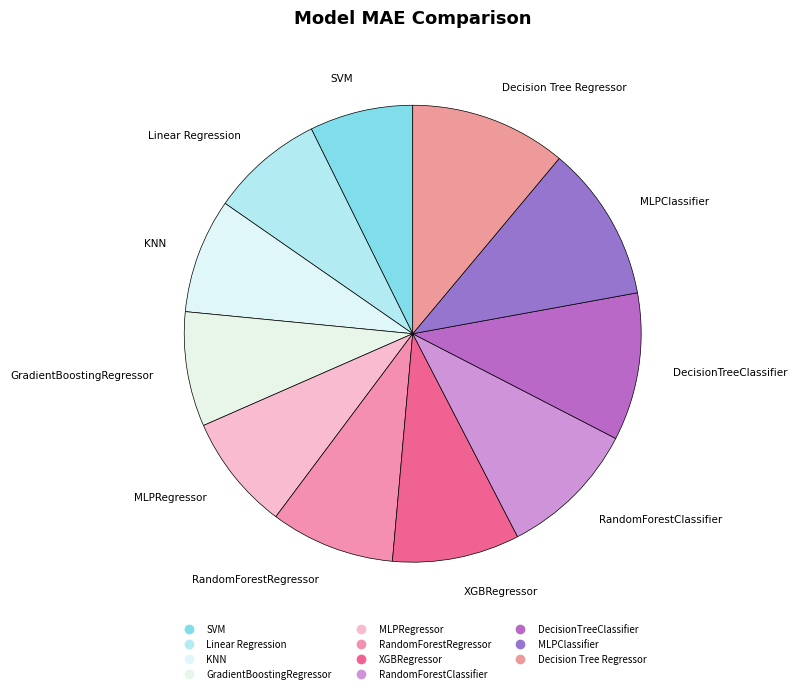

What percentage is the DecisionTreeClassifier slice, to the nearest percent?

10%